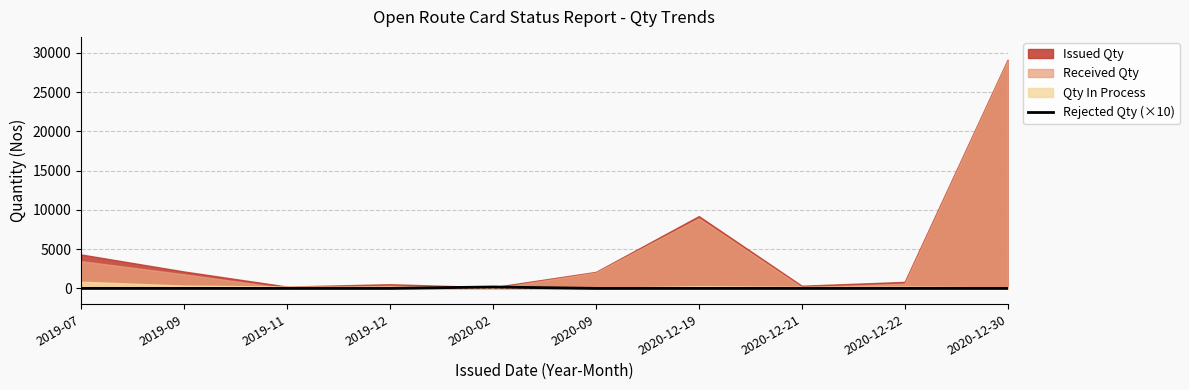

How many points are higher than both their immediate neighbors (excluding endpoints)?

1